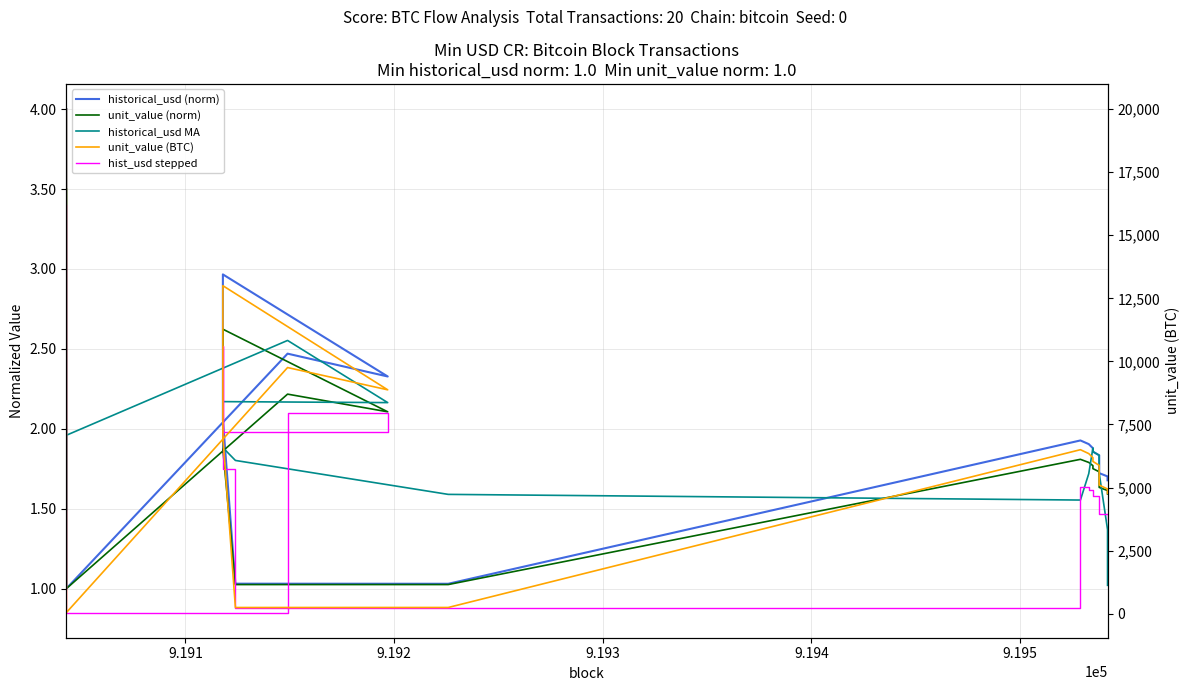

What is the average value of the historical_usd MA series?

1.8